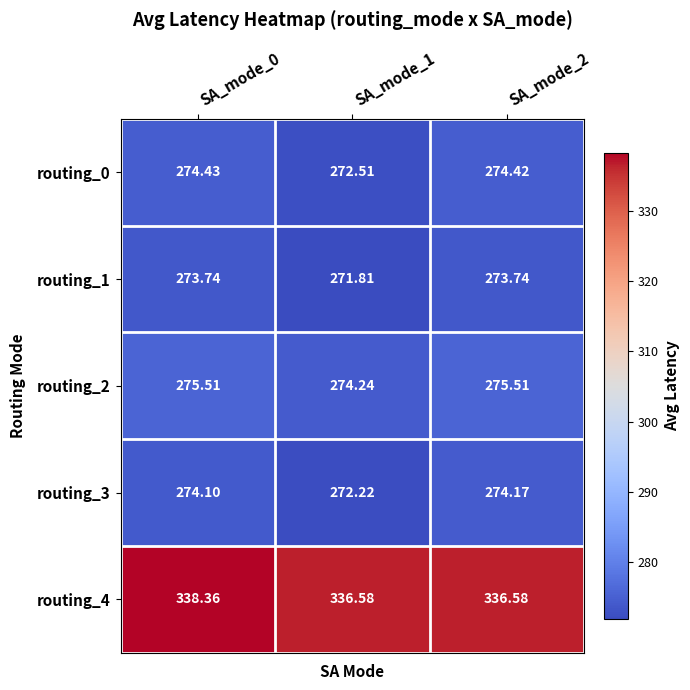

Is the value of routing_2 at SA_mode_2 greater than the value of routing_3 at SA_mode_2?

Yes